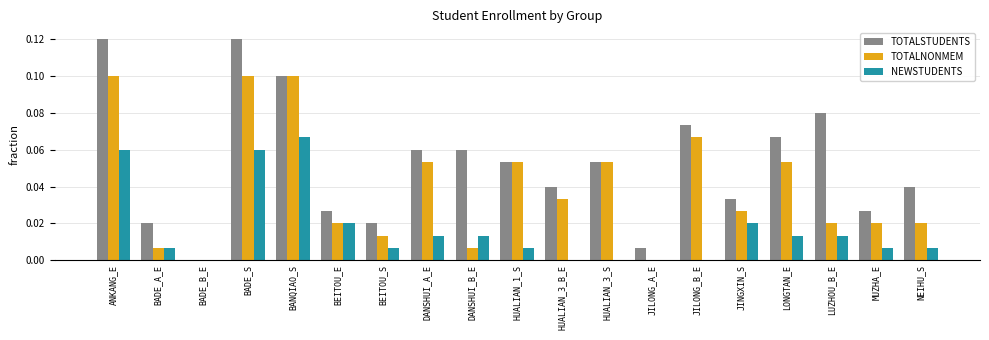

Between ANKANG_E and MUZHA_E, which series saw the biggest shift?

TOTALSTUDENTS